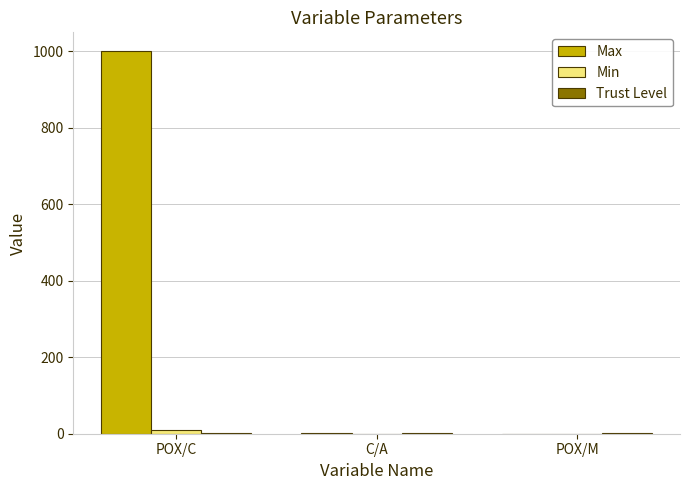

Which series changed the most between POX/C and C/A?

Max